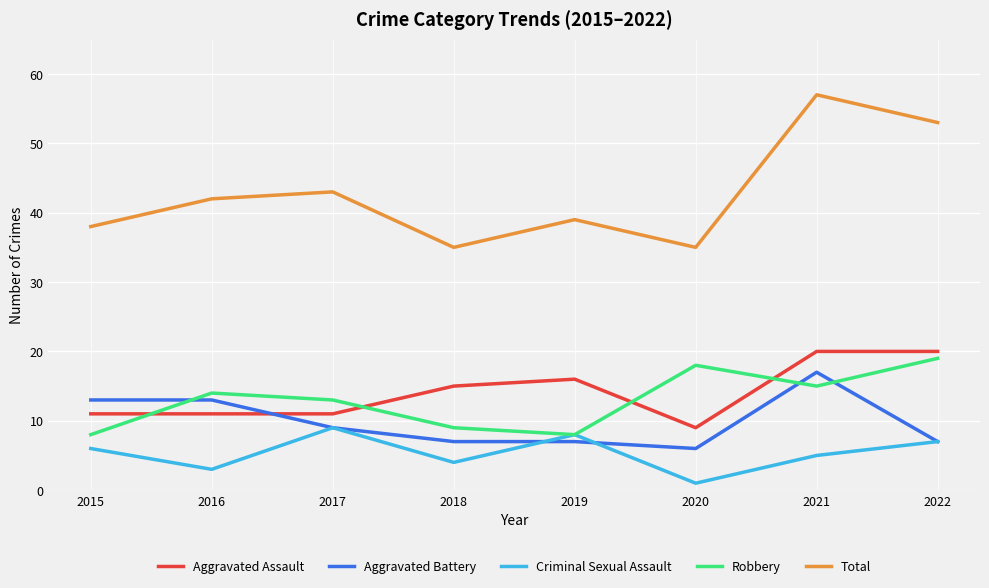

At which category does Criminal Sexual Assault reach its first local valley?

2016